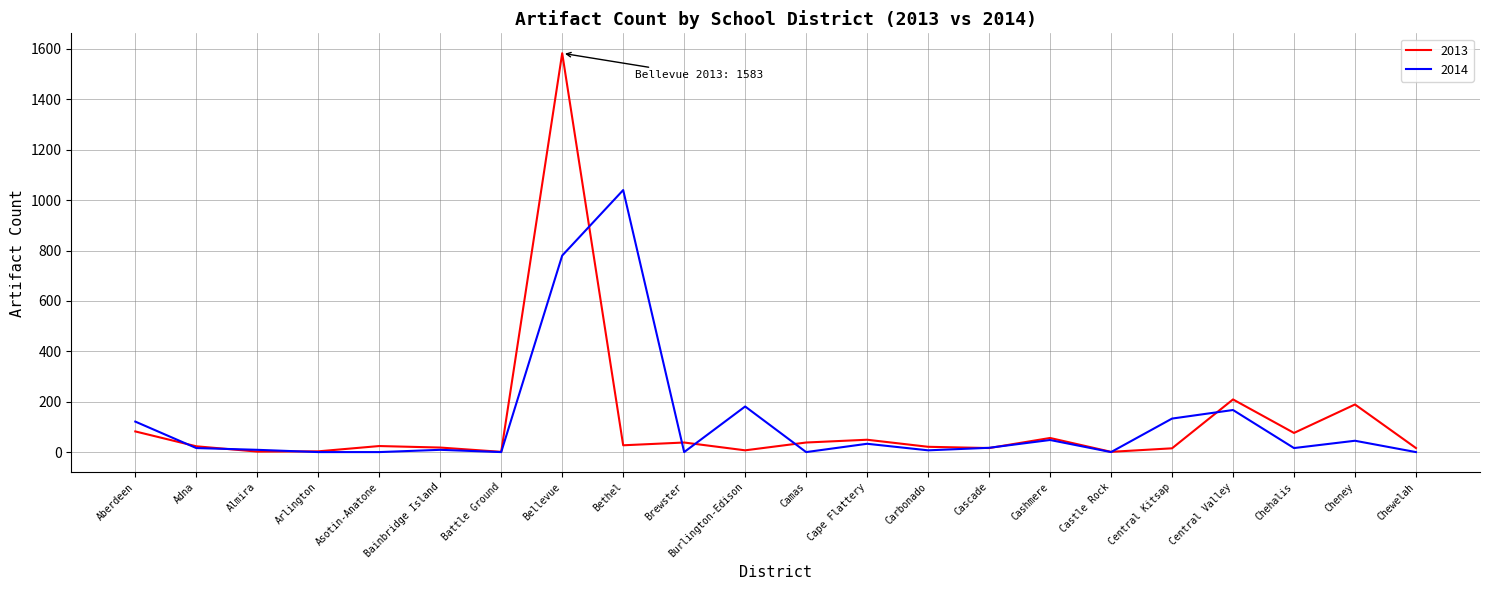

List the series in order of their peak value, lowest first.

2014, 2013